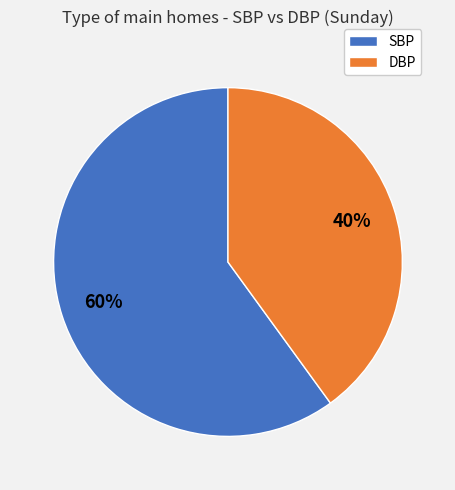

Between SBP and DBP, which is larger?

SBP